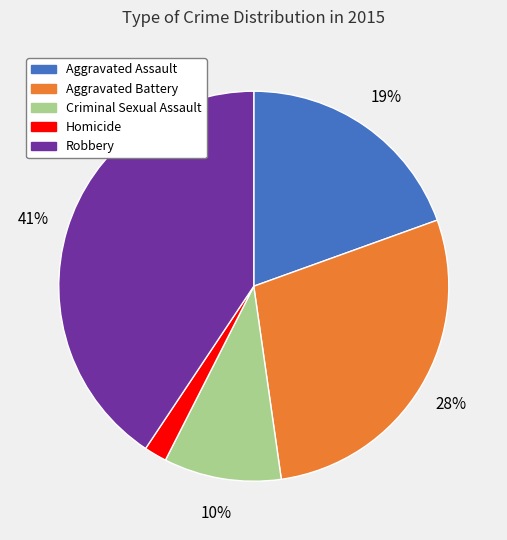

To the nearest percent, what is the difference between the Aggravated Assault and Aggravated Battery slice percentages?

9%